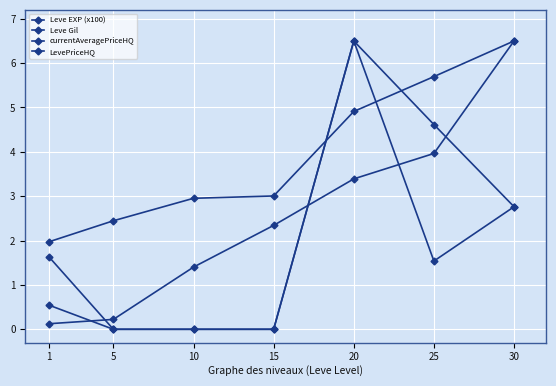

How many series are shown in this chart?

4